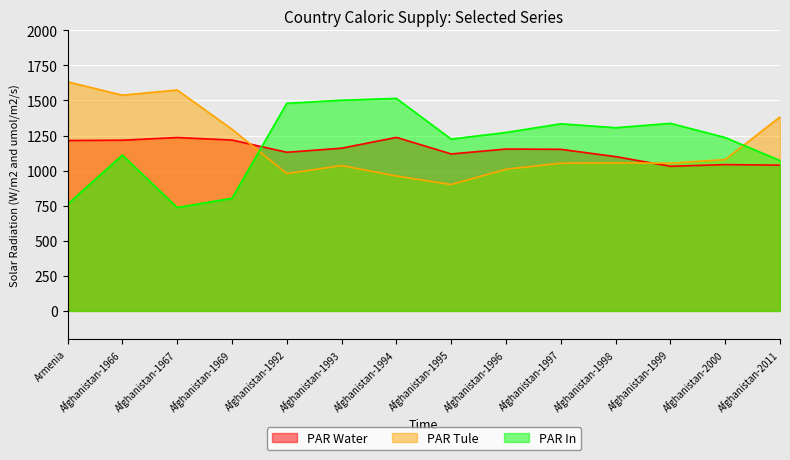

Rank the categories by PAR In value from lowest to highest.

Afghanistan-1967, Armenia, Afghanistan-1969, Afghanistan-2011, Afghanistan-1966, Afghanistan-1995, Afghanistan-2000, Afghanistan-1996, Afghanistan-1998, Afghanistan-1997, Afghanistan-1999, Afghanistan-1992, Afghanistan-1993, Afghanistan-1994